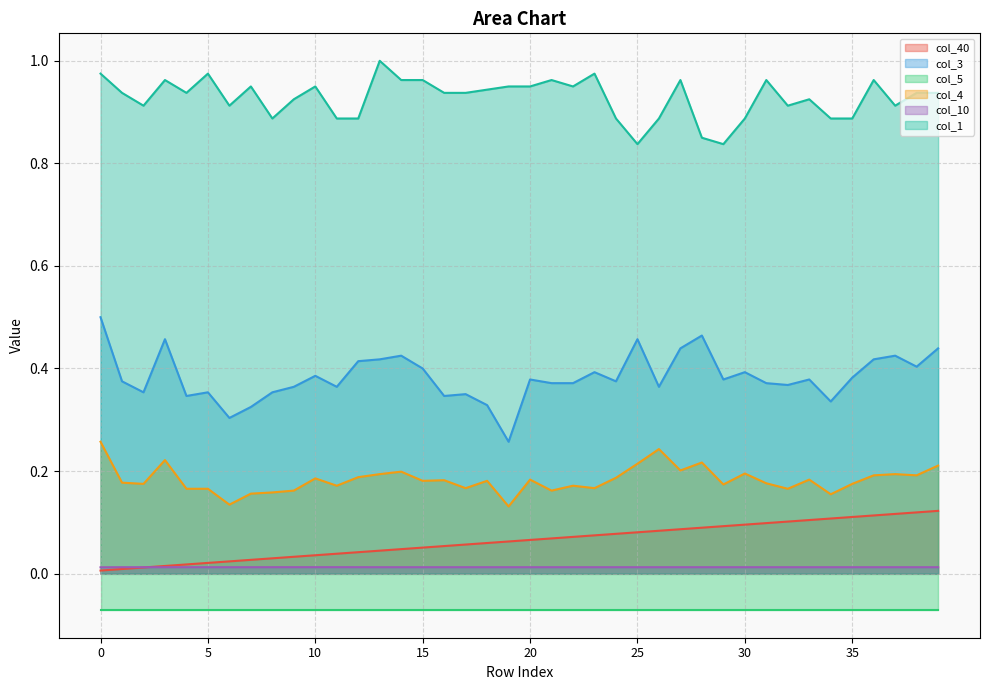

True or false: col_3 has a value of 0.7 at 25.

False